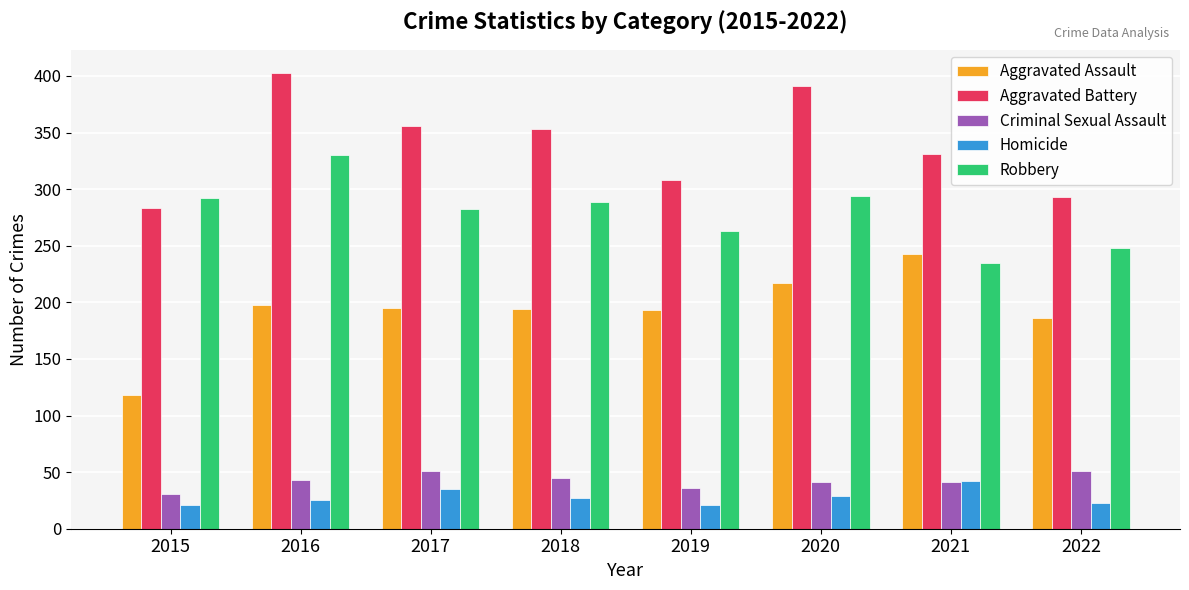

Rank the series at 2016 from highest to lowest value.

Aggravated Battery, Robbery, Aggravated Assault, Criminal Sexual Assault, Homicide